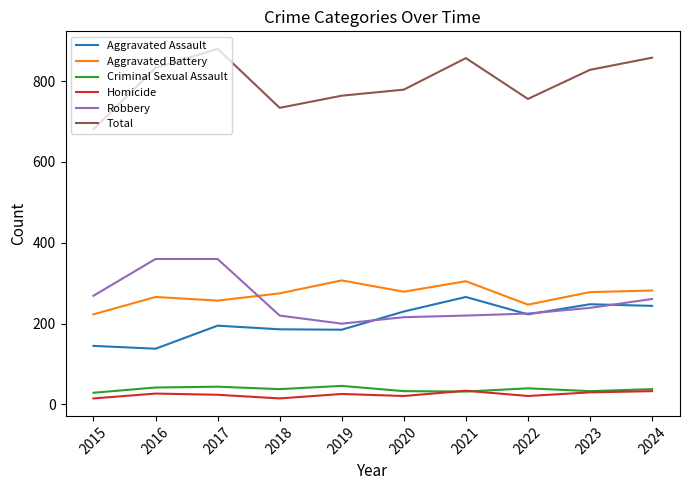

Is it true that Homicide equals 24 at 2017?

True